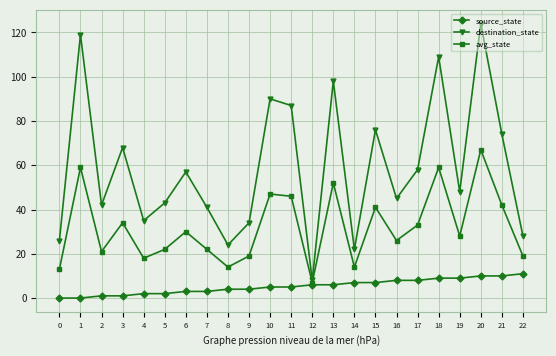

What is the value of the destination_state point at the 5th from the left?

35